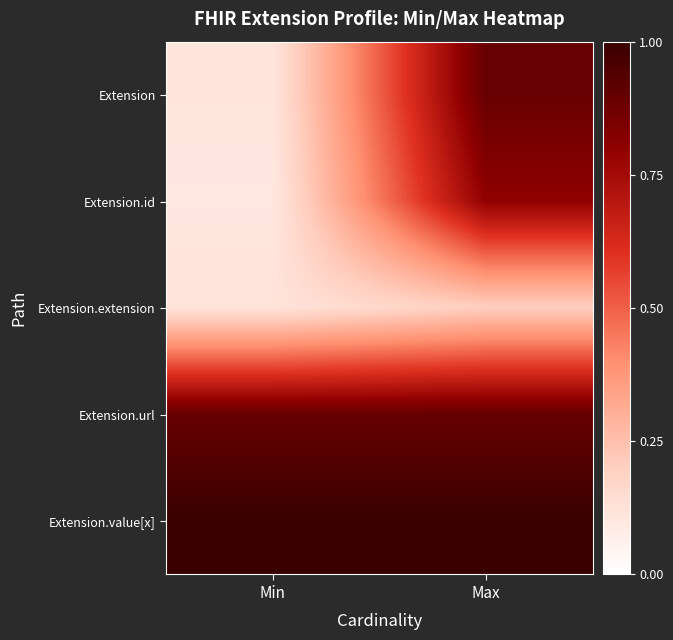

Reading right to left, list all the values displayed in this chart.

Extension: Max=0.9	Min=0.1
Extension.id: Max=0.8	Min=0.1
Extension.extension: Max=0.2	Min=0.1
Extension.url: Max=0.9	Min=0.9
Extension.value[x]: Max=1.0	Min=1.0